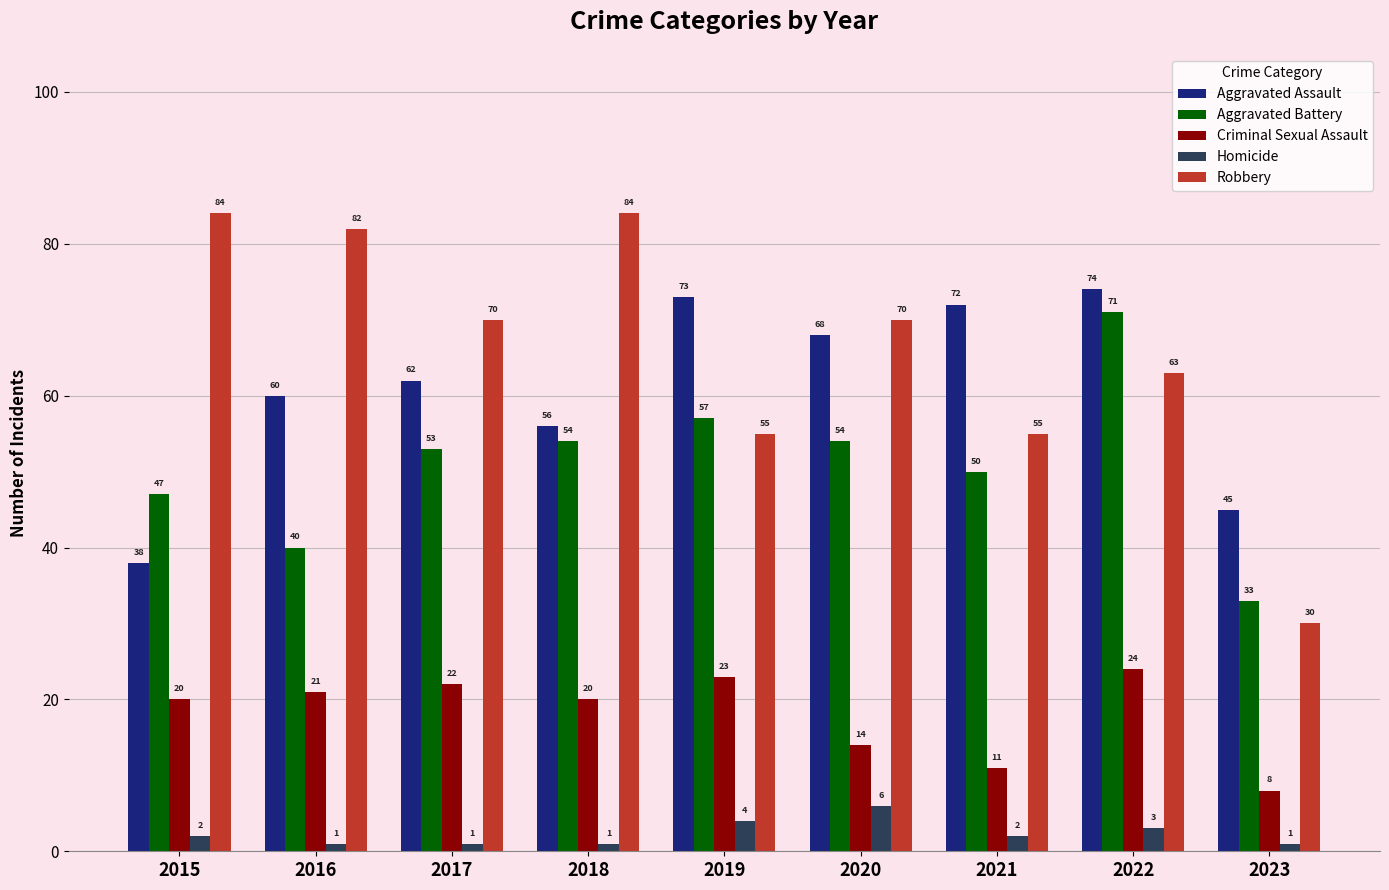

What is the total value across all series at 2023?

117